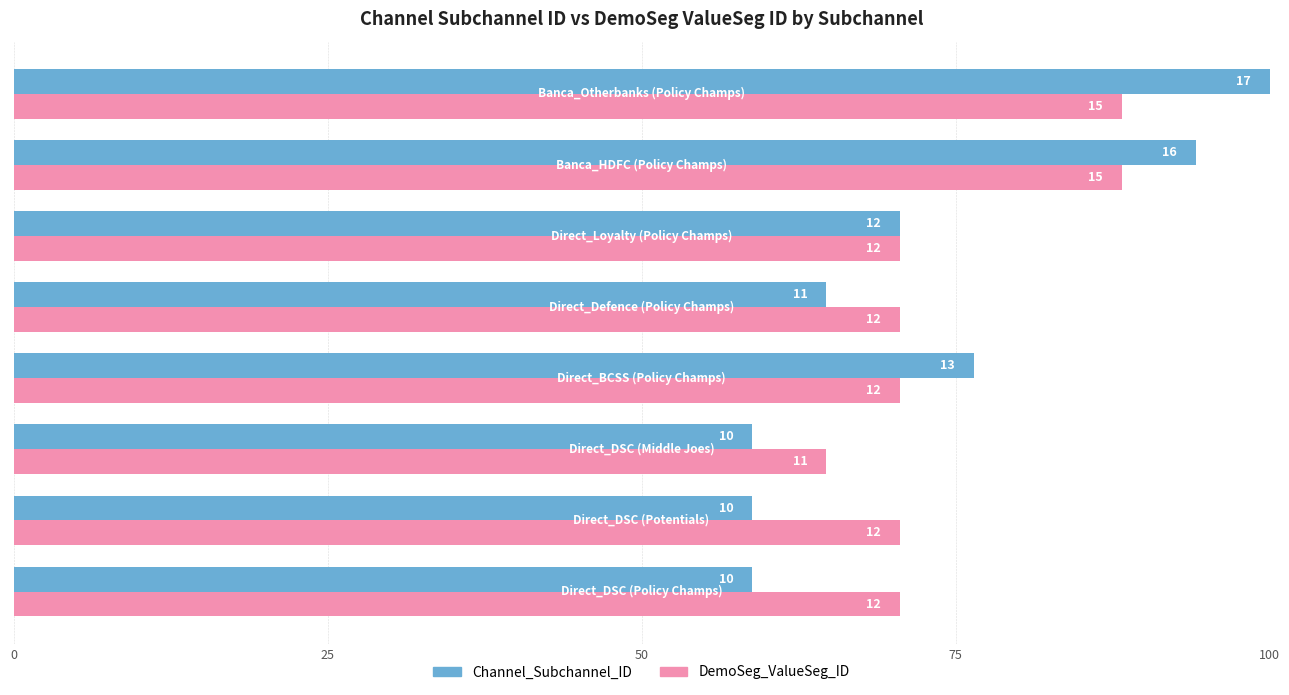

What are all the series names shown in the legend?

Channel_Subchannel_ID, DemoSeg_ValueSeg_ID